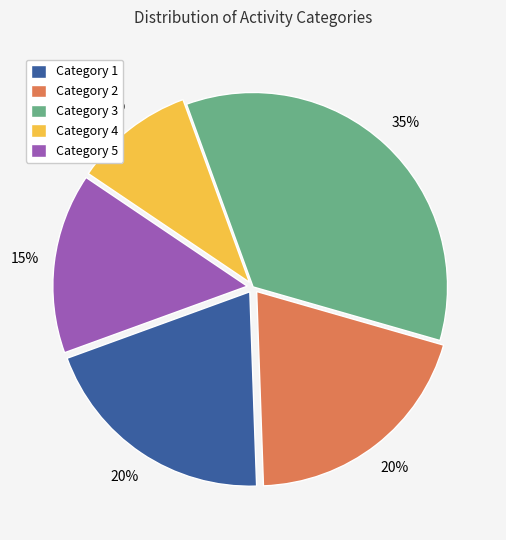

Which slice is the largest?

Category 3